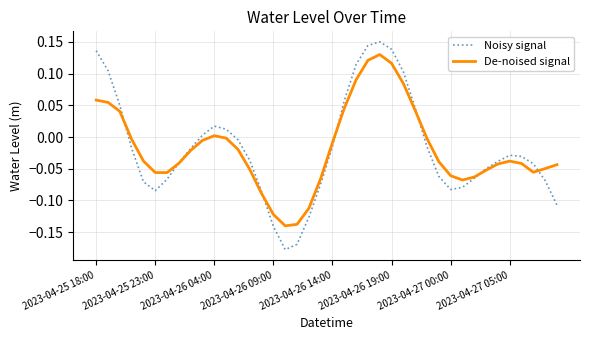

At how many categories does at least one series exceed 0?

13